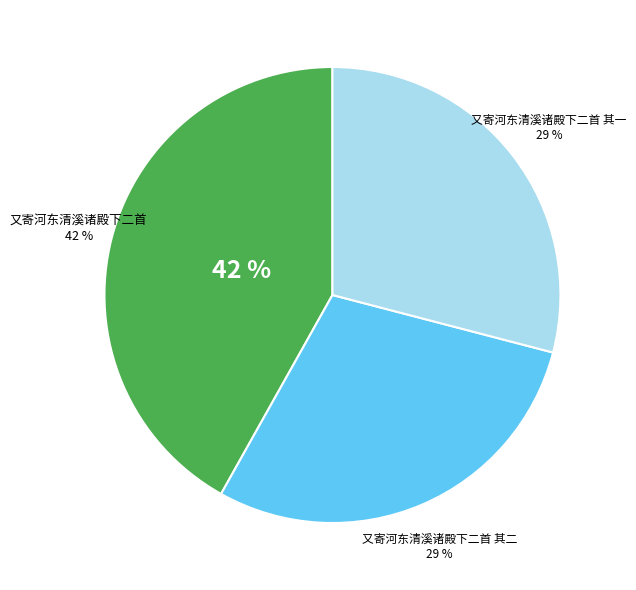

How many slices are in this pie chart?

3